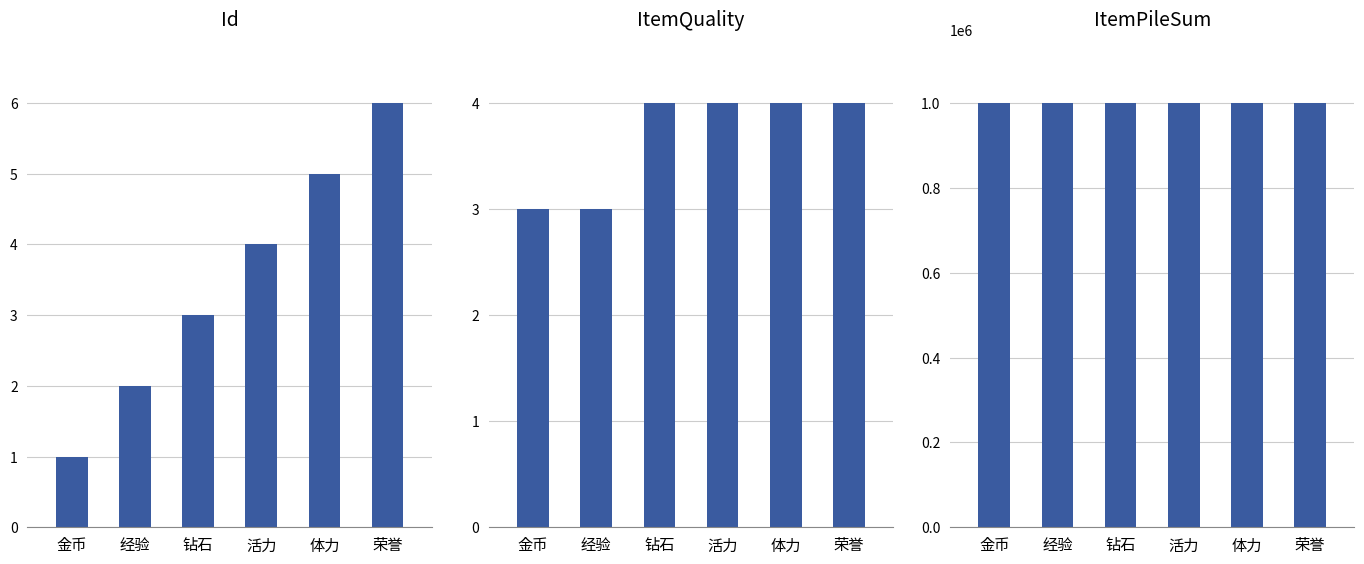

Rank the series at 经验 from highest to lowest value.

ItemPileSum, ItemQuality, Id